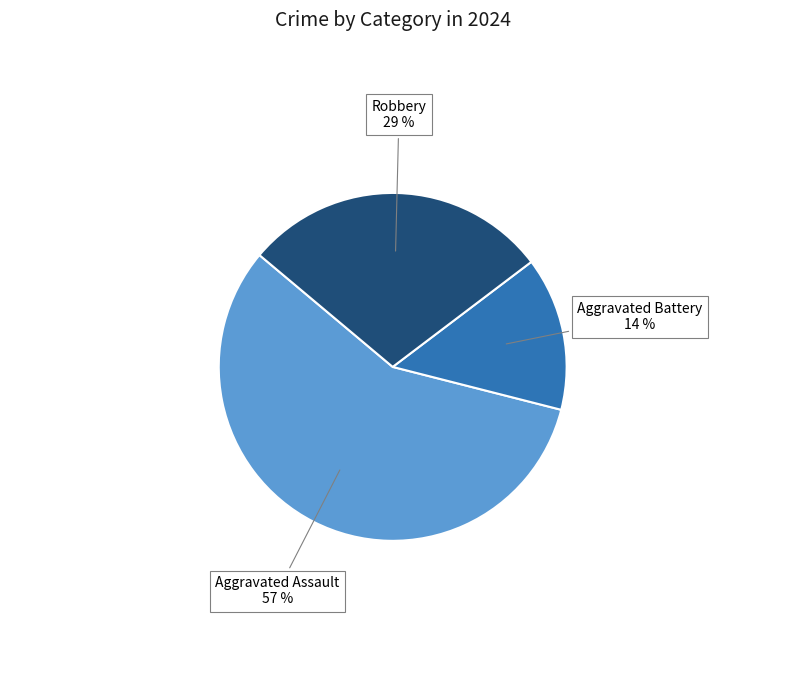

Count the number of slices in the pie.

3